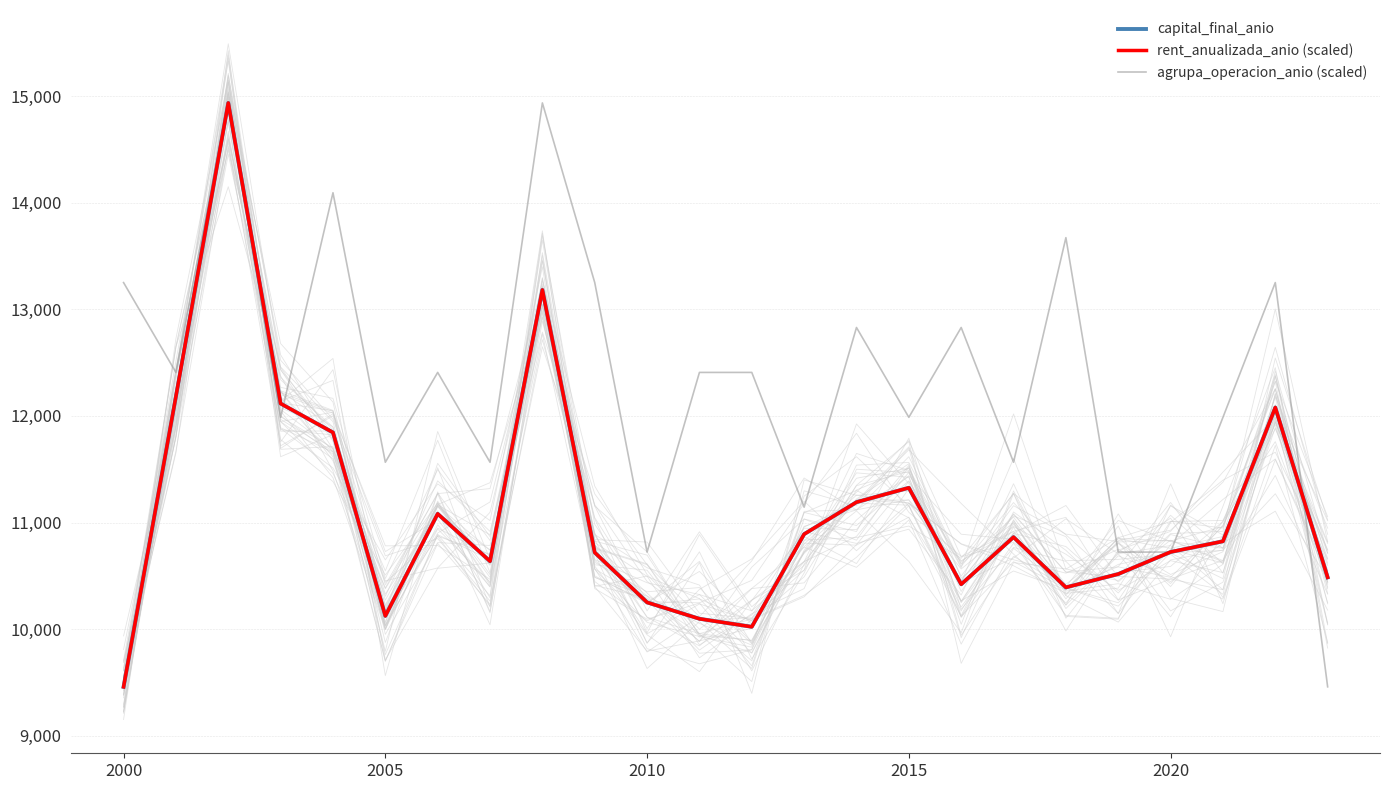

What is the minimum value for agrupa_operacion_anio (scaled)?

9459.0